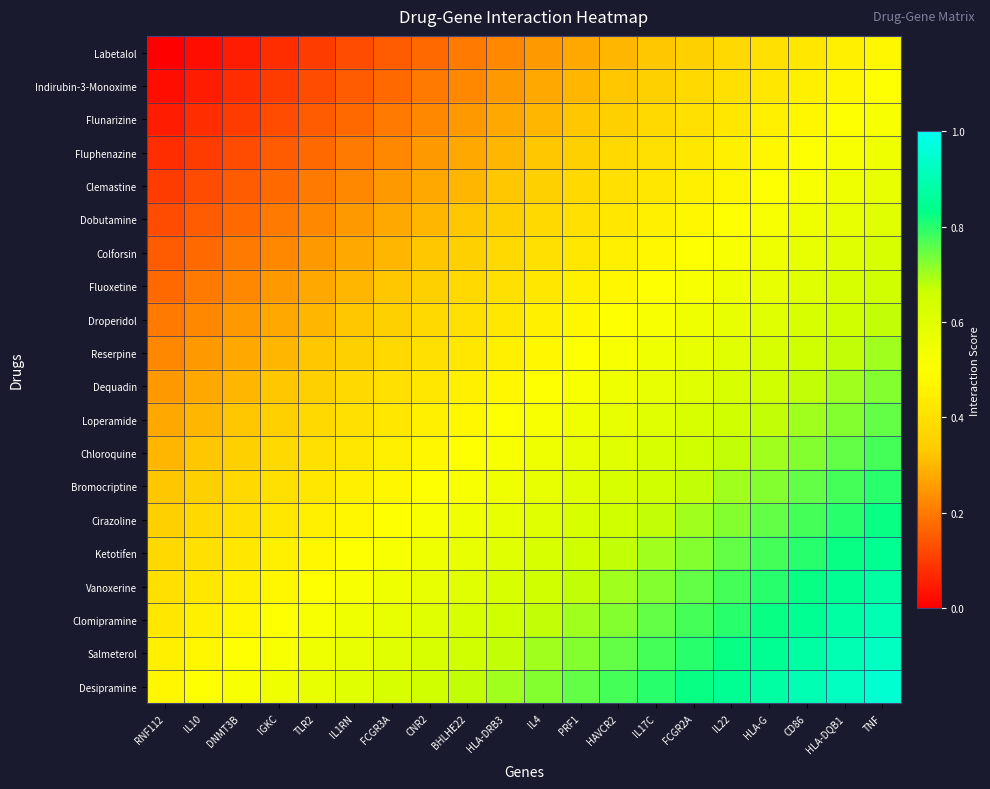

Reading left to right, extract all data points from this chart.

Labetalol: RNF112=0.0	IL10=0.0	DNMT3B=0.1	IGKC=0.1	TLR2=0.1	IL1RN=0.1	FCGR3A=0.1	CNR2=0.2	BHLHE22=0.2	HLA-DRB3=0.2	IL4=0.2	PRF1=0.3	HAVCR2=0.3	IL17C=0.3	FCGR2A=0.3	IL22=0.4	HLA-G=0.4	CD86=0.4	HLA-DQB1=0.5	TNF=0.5
Indirubin-3-Monoxime: RNF112=0.0	IL10=0.1	DNMT3B=0.1	IGKC=0.1	TLR2=0.1	IL1RN=0.1	FCGR3A=0.2	CNR2=0.2	BHLHE22=0.2	HLA-DRB3=0.2	IL4=0.3	PRF1=0.3	HAVCR2=0.3	IL17C=0.4	FCGR2A=0.4	IL22=0.4	HLA-G=0.4	CD86=0.5	HLA-DQB1=0.5	TNF=0.5
Flunarizine: RNF112=0.1	IL10=0.1	DNMT3B=0.1	IGKC=0.1	TLR2=0.2	IL1RN=0.2	FCGR3A=0.2	CNR2=0.2	BHLHE22=0.2	HLA-DRB3=0.3	IL4=0.3	PRF1=0.3	HAVCR2=0.3	IL17C=0.4	FCGR2A=0.4	IL22=0.4	HLA-G=0.5	CD86=0.5	HLA-DQB1=0.5	TNF=0.5
Fluphenazine: RNF112=0.1	IL10=0.1	DNMT3B=0.1	IGKC=0.1	TLR2=0.2	IL1RN=0.2	FCGR3A=0.2	CNR2=0.2	BHLHE22=0.3	HLA-DRB3=0.3	IL4=0.3	PRF1=0.4	HAVCR2=0.4	IL17C=0.4	FCGR2A=0.4	IL22=0.5	HLA-G=0.5	CD86=0.5	HLA-DQB1=0.5	TNF=0.5
Clemastine: RNF112=0.1	IL10=0.1	DNMT3B=0.2	IGKC=0.2	TLR2=0.2	IL1RN=0.2	FCGR3A=0.2	CNR2=0.3	BHLHE22=0.3	HLA-DRB3=0.3	IL4=0.3	PRF1=0.4	HAVCR2=0.4	IL17C=0.4	FCGR2A=0.4	IL22=0.5	HLA-G=0.5	CD86=0.5	HLA-DQB1=0.6	TNF=0.6
Dobutamine: RNF112=0.1	IL10=0.1	DNMT3B=0.2	IGKC=0.2	TLR2=0.2	IL1RN=0.2	FCGR3A=0.3	CNR2=0.3	BHLHE22=0.3	HLA-DRB3=0.3	IL4=0.4	PRF1=0.4	HAVCR2=0.4	IL17C=0.5	FCGR2A=0.5	IL22=0.5	HLA-G=0.5	CD86=0.6	HLA-DQB1=0.6	TNF=0.6
Colforsin: RNF112=0.1	IL10=0.2	DNMT3B=0.2	IGKC=0.2	TLR2=0.2	IL1RN=0.3	FCGR3A=0.3	CNR2=0.3	BHLHE22=0.3	HLA-DRB3=0.4	IL4=0.4	PRF1=0.4	HAVCR2=0.4	IL17C=0.5	FCGR2A=0.5	IL22=0.5	HLA-G=0.6	CD86=0.6	HLA-DQB1=0.6	TNF=0.6
Fluoxetine: RNF112=0.2	IL10=0.2	DNMT3B=0.2	IGKC=0.2	TLR2=0.3	IL1RN=0.3	FCGR3A=0.3	CNR2=0.3	BHLHE22=0.4	HLA-DRB3=0.4	IL4=0.4	PRF1=0.5	HAVCR2=0.5	IL17C=0.5	FCGR2A=0.5	IL22=0.6	HLA-G=0.6	CD86=0.6	HLA-DQB1=0.6	TNF=0.6
Droperidol: RNF112=0.2	IL10=0.2	DNMT3B=0.2	IGKC=0.3	TLR2=0.3	IL1RN=0.3	FCGR3A=0.3	CNR2=0.4	BHLHE22=0.4	HLA-DRB3=0.4	IL4=0.5	PRF1=0.5	HAVCR2=0.5	IL17C=0.5	FCGR2A=0.6	IL22=0.6	HLA-G=0.6	CD86=0.6	HLA-DQB1=0.7	TNF=0.7
Reserpine: RNF112=0.2	IL10=0.2	DNMT3B=0.3	IGKC=0.3	TLR2=0.3	IL1RN=0.3	FCGR3A=0.4	CNR2=0.4	BHLHE22=0.4	HLA-DRB3=0.5	IL4=0.5	PRF1=0.5	HAVCR2=0.5	IL17C=0.6	FCGR2A=0.6	IL22=0.6	HLA-G=0.6	CD86=0.7	HLA-DQB1=0.7	TNF=0.7
Dequadin: RNF112=0.2	IL10=0.3	DNMT3B=0.3	IGKC=0.3	TLR2=0.3	IL1RN=0.4	FCGR3A=0.4	CNR2=0.4	BHLHE22=0.5	HLA-DRB3=0.5	IL4=0.5	PRF1=0.5	HAVCR2=0.6	IL17C=0.6	FCGR2A=0.6	IL22=0.6	HLA-G=0.7	CD86=0.7	HLA-DQB1=0.7	TNF=0.7
Loperamide: RNF112=0.3	IL10=0.3	DNMT3B=0.3	IGKC=0.4	TLR2=0.4	IL1RN=0.4	FCGR3A=0.4	CNR2=0.5	BHLHE22=0.5	HLA-DRB3=0.5	IL4=0.5	PRF1=0.6	HAVCR2=0.6	IL17C=0.6	FCGR2A=0.6	IL22=0.7	HLA-G=0.7	CD86=0.7	HLA-DQB1=0.7	TNF=0.8
Chloroquine: RNF112=0.3	IL10=0.3	DNMT3B=0.3	IGKC=0.4	TLR2=0.4	IL1RN=0.4	FCGR3A=0.4	CNR2=0.5	BHLHE22=0.5	HLA-DRB3=0.5	IL4=0.6	PRF1=0.6	HAVCR2=0.6	IL17C=0.6	FCGR2A=0.6	IL22=0.7	HLA-G=0.7	CD86=0.7	HLA-DQB1=0.8	TNF=0.8
Bromocriptine: RNF112=0.3	IL10=0.4	DNMT3B=0.4	IGKC=0.4	TLR2=0.4	IL1RN=0.5	FCGR3A=0.5	CNR2=0.5	BHLHE22=0.5	HLA-DRB3=0.6	IL4=0.6	PRF1=0.6	HAVCR2=0.6	IL17C=0.7	FCGR2A=0.7	IL22=0.7	HLA-G=0.7	CD86=0.8	HLA-DQB1=0.8	TNF=0.8
Cirazoline: RNF112=0.3	IL10=0.4	DNMT3B=0.4	IGKC=0.4	TLR2=0.4	IL1RN=0.5	FCGR3A=0.5	CNR2=0.5	BHLHE22=0.6	HLA-DRB3=0.6	IL4=0.6	PRF1=0.6	HAVCR2=0.6	IL17C=0.7	FCGR2A=0.7	IL22=0.7	HLA-G=0.8	CD86=0.8	HLA-DQB1=0.8	TNF=0.8
Ketotifen: RNF112=0.4	IL10=0.4	DNMT3B=0.4	IGKC=0.5	TLR2=0.5	IL1RN=0.5	FCGR3A=0.5	CNR2=0.6	BHLHE22=0.6	HLA-DRB3=0.6	IL4=0.6	PRF1=0.7	HAVCR2=0.7	IL17C=0.7	FCGR2A=0.7	IL22=0.8	HLA-G=0.8	CD86=0.8	HLA-DQB1=0.8	TNF=0.8
Vanoxerine: RNF112=0.4	IL10=0.4	DNMT3B=0.5	IGKC=0.5	TLR2=0.5	IL1RN=0.5	FCGR3A=0.6	CNR2=0.6	BHLHE22=0.6	HLA-DRB3=0.6	IL4=0.7	PRF1=0.7	HAVCR2=0.7	IL17C=0.7	FCGR2A=0.8	IL22=0.8	HLA-G=0.8	CD86=0.8	HLA-DQB1=0.9	TNF=0.9
Clomipramine: RNF112=0.4	IL10=0.5	DNMT3B=0.5	IGKC=0.5	TLR2=0.5	IL1RN=0.6	FCGR3A=0.6	CNR2=0.6	BHLHE22=0.6	HLA-DRB3=0.7	IL4=0.7	PRF1=0.7	HAVCR2=0.7	IL17C=0.8	FCGR2A=0.8	IL22=0.8	HLA-G=0.8	CD86=0.8	HLA-DQB1=0.9	TNF=0.9
Salmeterol: RNF112=0.5	IL10=0.5	DNMT3B=0.5	IGKC=0.5	TLR2=0.6	IL1RN=0.6	FCGR3A=0.6	CNR2=0.6	BHLHE22=0.7	HLA-DRB3=0.7	IL4=0.7	PRF1=0.7	HAVCR2=0.8	IL17C=0.8	FCGR2A=0.8	IL22=0.8	HLA-G=0.9	CD86=0.9	HLA-DQB1=0.9	TNF=0.9
Desipramine: RNF112=0.5	IL10=0.5	DNMT3B=0.5	IGKC=0.5	TLR2=0.6	IL1RN=0.6	FCGR3A=0.6	CNR2=0.6	BHLHE22=0.7	HLA-DRB3=0.7	IL4=0.7	PRF1=0.8	HAVCR2=0.8	IL17C=0.8	FCGR2A=0.8	IL22=0.8	HLA-G=0.9	CD86=0.9	HLA-DQB1=0.9	TNF=0.9